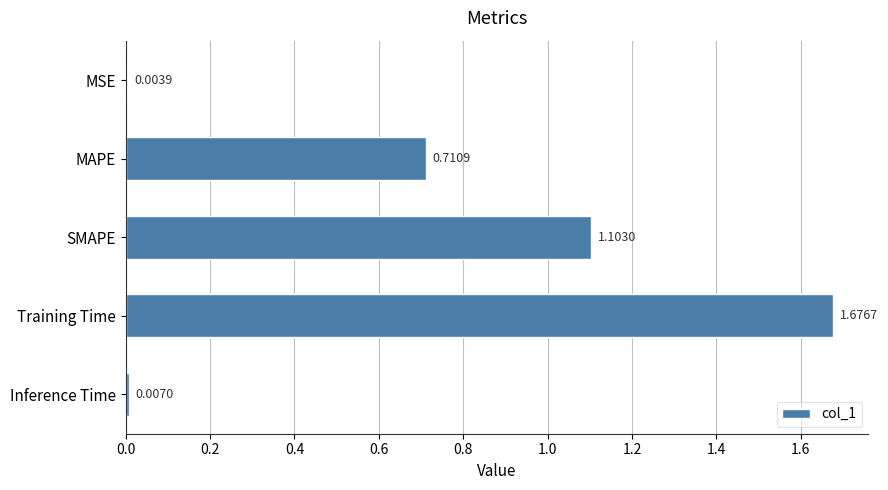

Which has a higher value, SMAPE or MAPE?

SMAPE